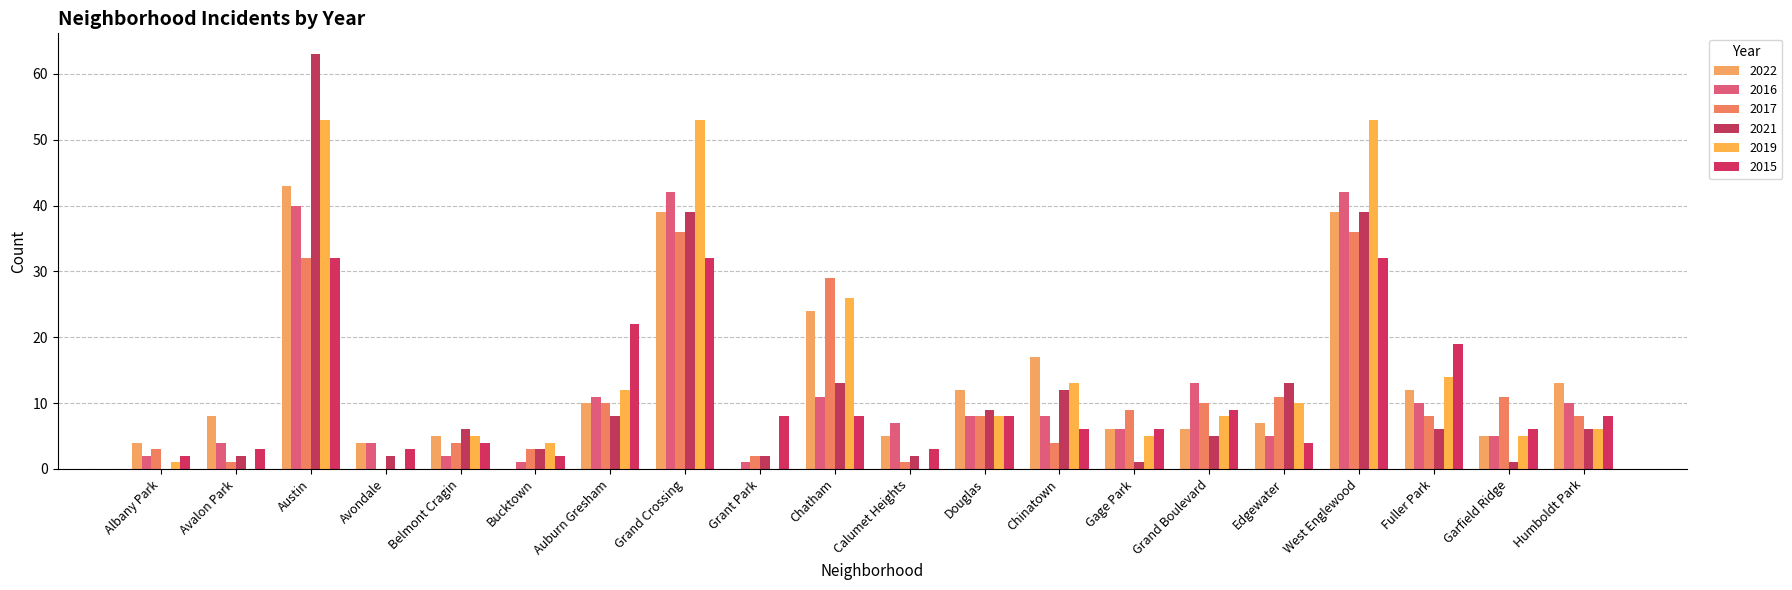

Reading right to left, transcribe all the data shown in this chart.

2022: 13	5	12	39	7	6	6	17	12	5	24	0	39	10	0	5	4	43	8	4
2016: 10	5	10	42	5	13	6	8	8	7	11	1	42	11	1	2	4	40	4	2
2017: 8	11	8	36	11	10	9	4	8	1	29	2	36	10	3	4	0	32	1	3
2021: 6	1	6	39	13	5	1	12	9	2	13	2	39	8	3	6	2	63	2	0
2019: 6	5	14	53	10	8	5	13	8	0	26	0	53	12	4	5	0	53	0	1
2015: 8	6	19	32	4	9	6	6	8	3	8	8	32	22	2	4	3	32	3	2